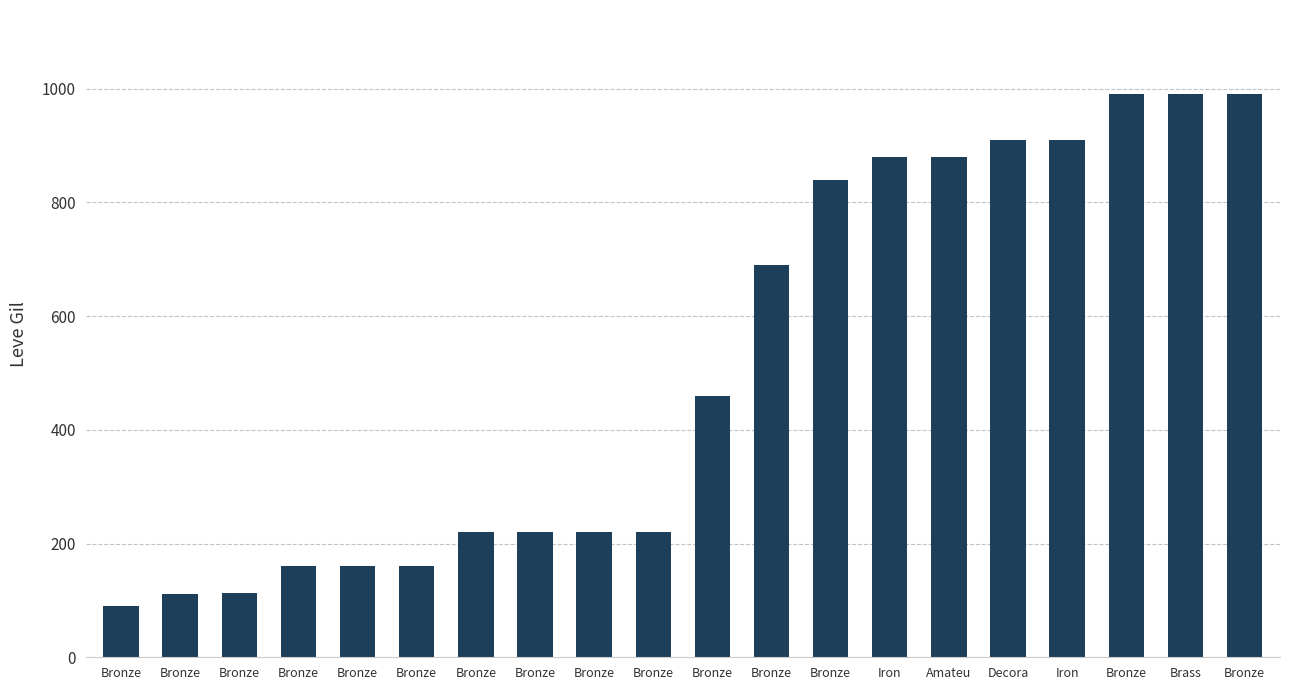

List the labels in order of value, largest first.

Bronze, Brass, Bronze, Decora, Iron, Iron, Amateu, Bronze, Bronze, Bronze, Bronze, Bronze, Bronze, Bronze, Bronze, Bronze, Bronze, Bronze, Bronze, Bronze